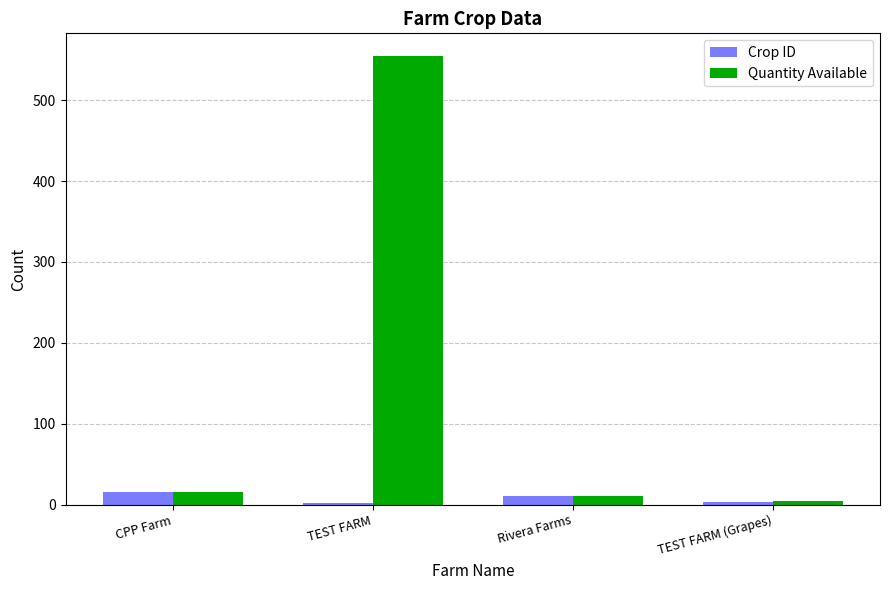

What is the maximum value for Quantity Available?

555